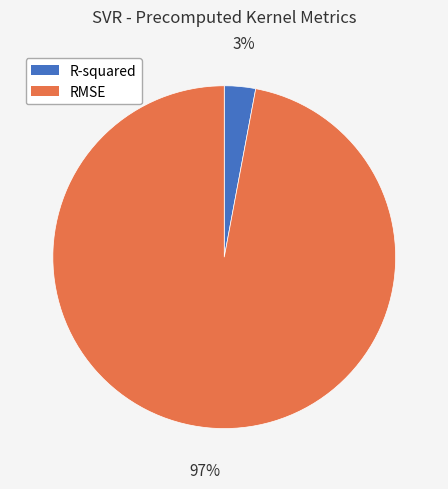

Is it true that RMSE is 97% of the pie?

True